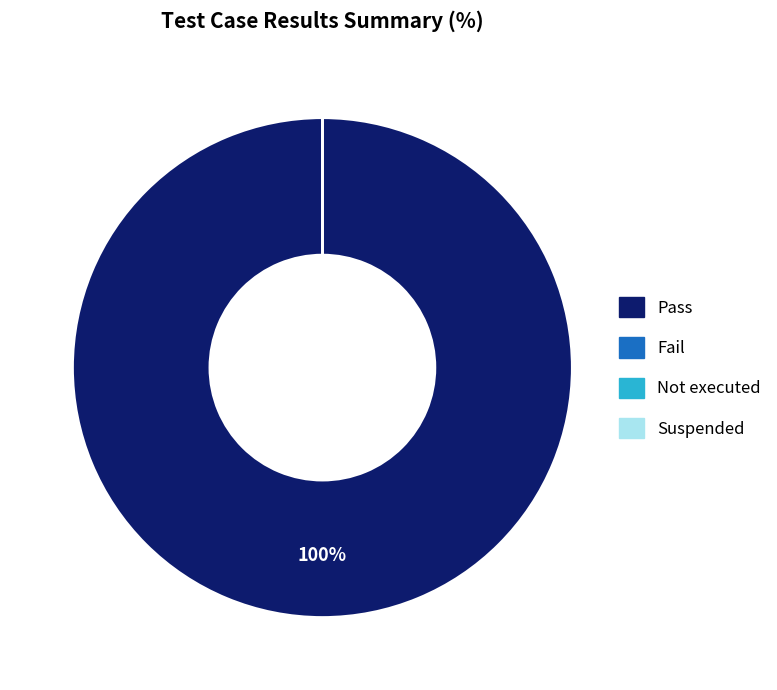

Which category has the biggest portion of the pie?

Pass